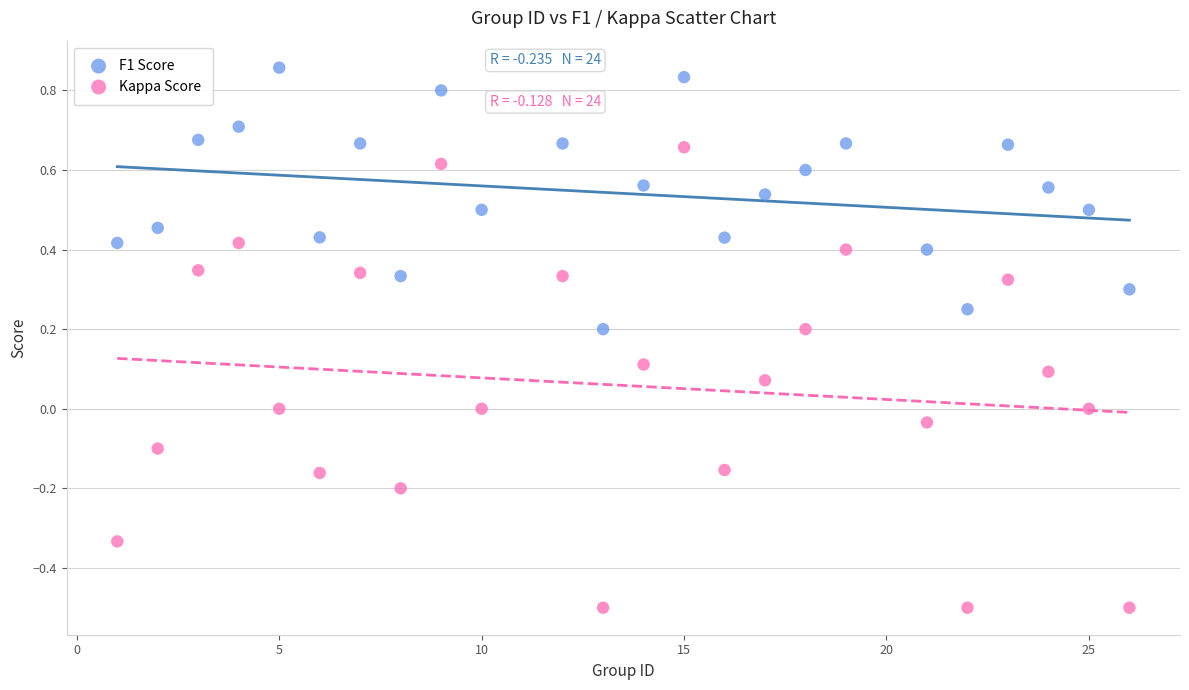

Which series contains the highest Y value?

F1 Score